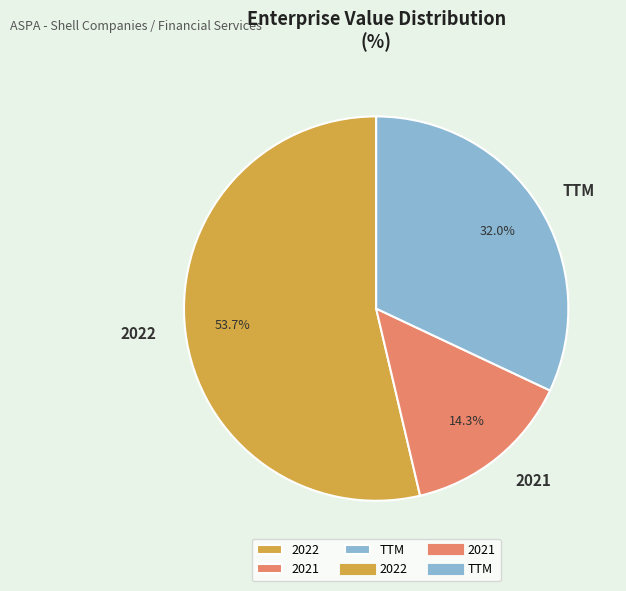

The TTM slice represents 44% of the pie. True or false?

False